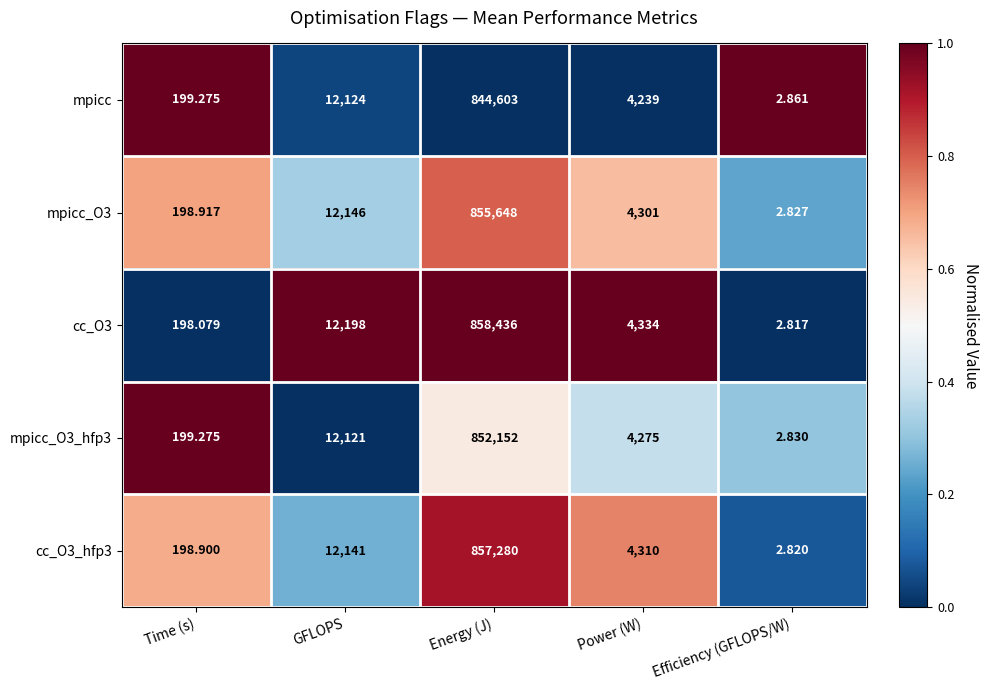

At which category is the sum across all series the highest?

Energy (J)